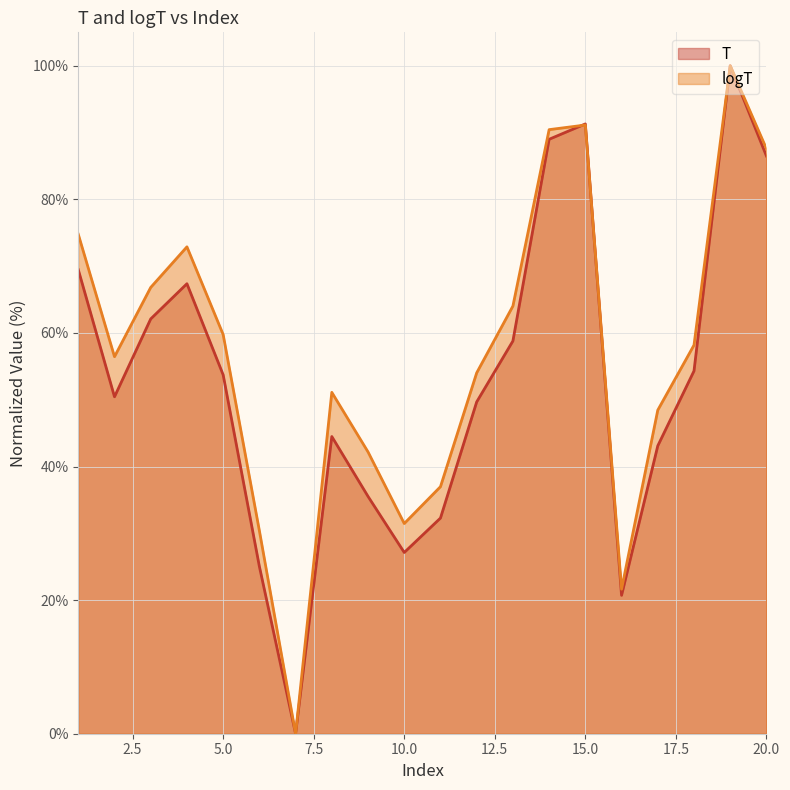

Reading left to right, transcribe all the data shown in this chart.

T: 69.5	50.4	62.1	67.4	53.7	25.0	0.0	44.5	35.5	27.1	32.3	49.7	58.8	89.0	91.3	20.7	43.1	54.3	100.0	86.5
logT: 74.8	56.4	66.8	72.9	59.8	30.4	0.0	51.1	42.2	31.5	37.0	54.0	64.0	90.4	91.1	21.6	48.4	58.2	100.0	87.6